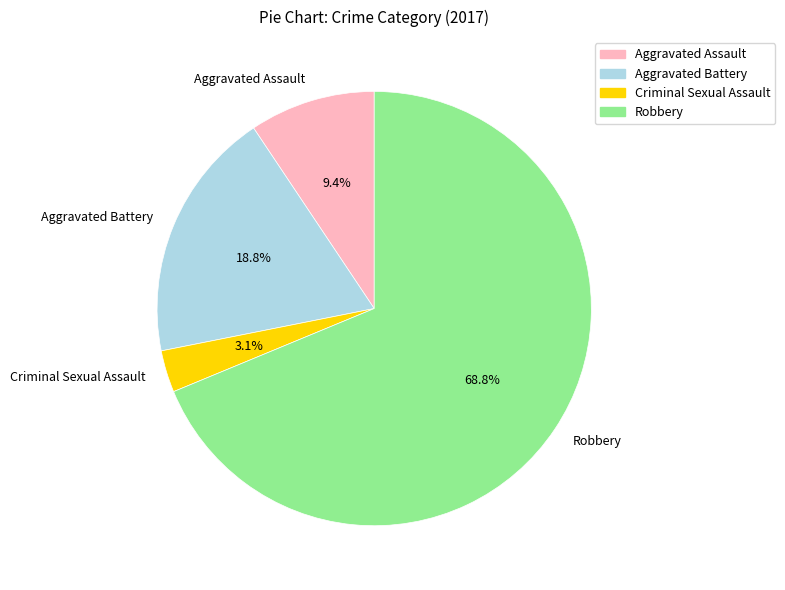

What is the largest slice in the pie chart?

Robbery